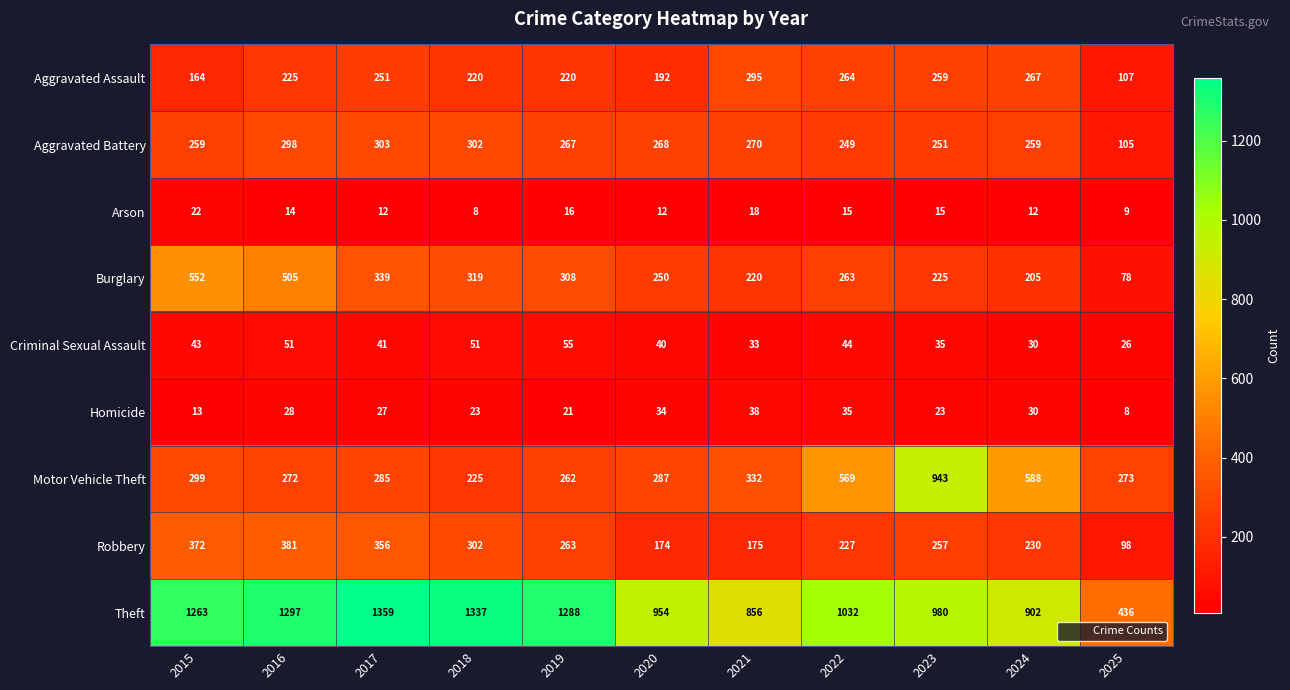

At how many categories does at least one series exceed 759?

10